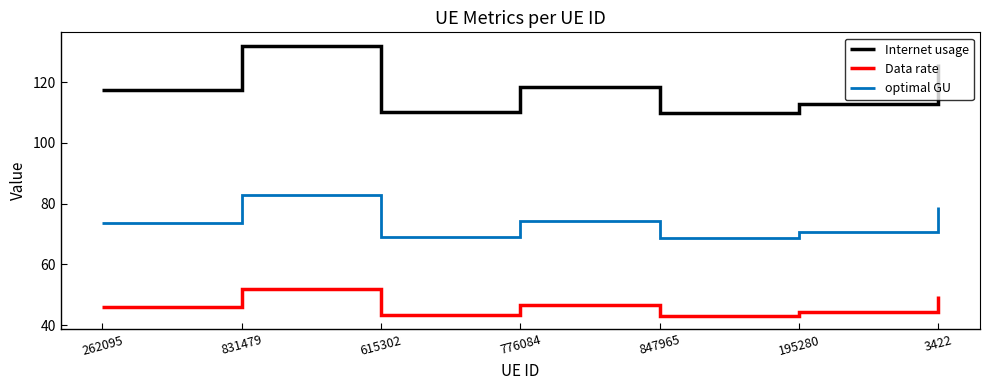

At which category does Data rate reach its first local valley?

615302